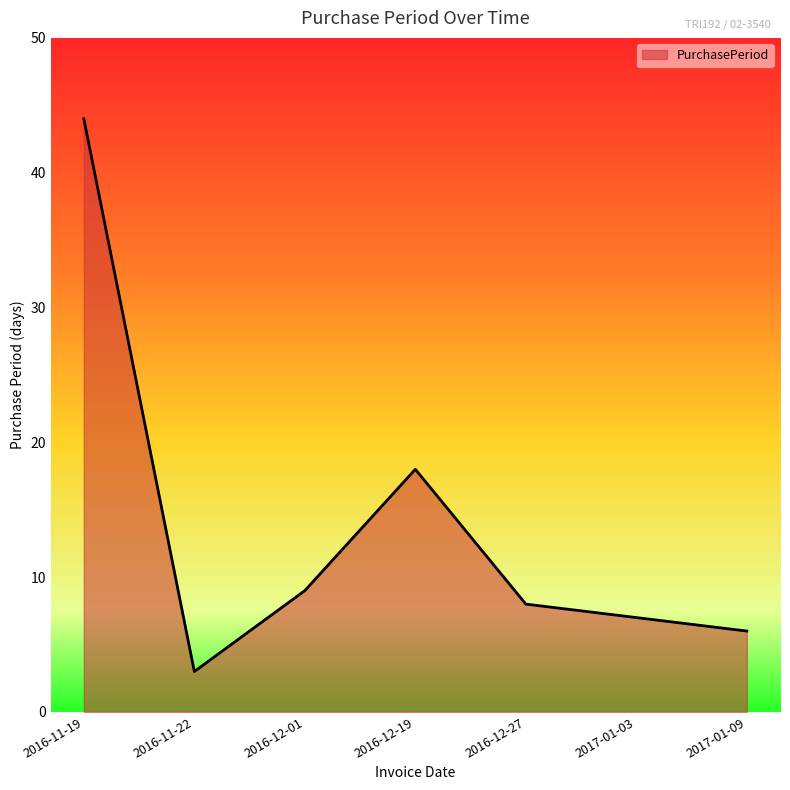

Does the chart display data point markers on the line(s)?

No